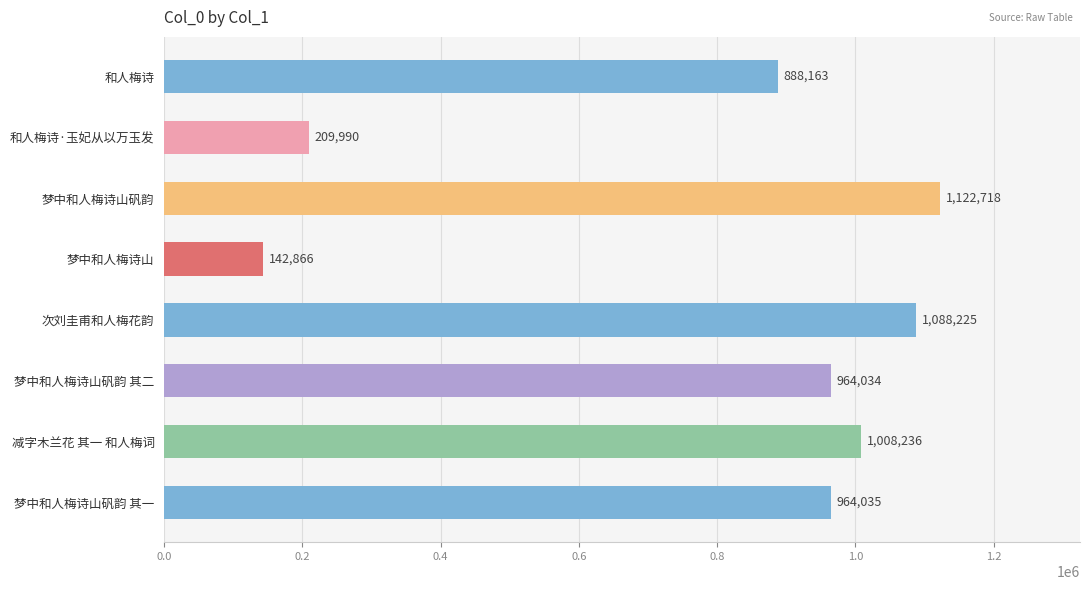

Reading top to bottom, list all the values displayed in this chart.

和人梅诗=888163	和人梅诗·玉妃从以万玉发=209990	梦中和人梅诗山矾韵=1122718	梦中和人梅诗山=142866	次刘圭甫和人梅花韵=1088225	梦中和人梅诗山矾韵 其二=964034	减字木兰花 其一 和人梅词=1008236	梦中和人梅诗山矾韵 其一=964035